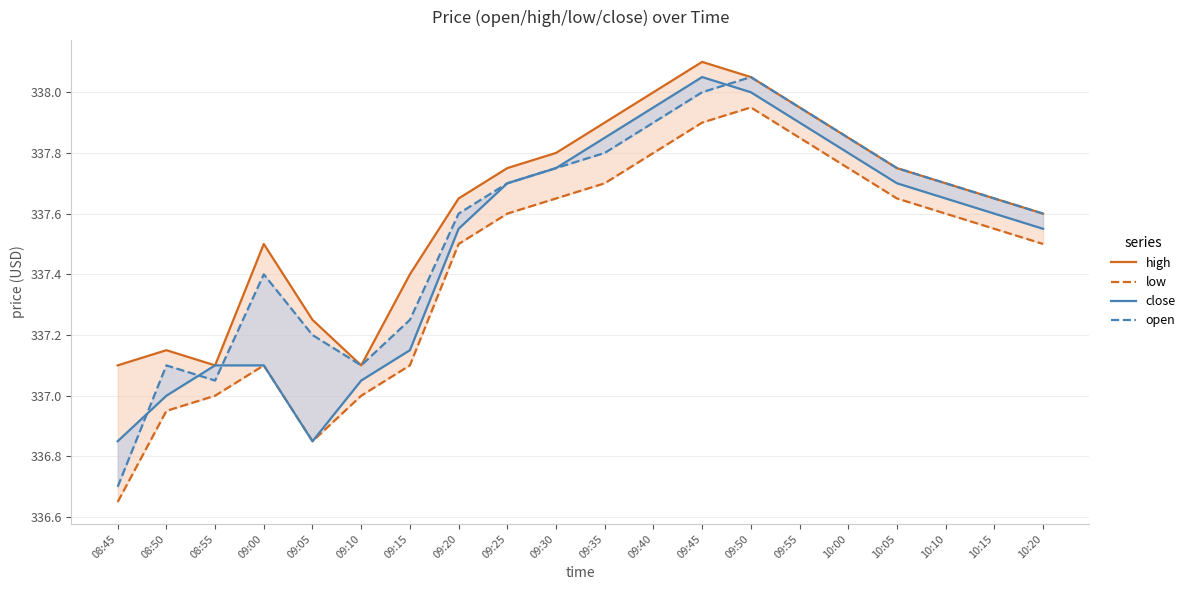

What is the sum of all high values?

6752.4